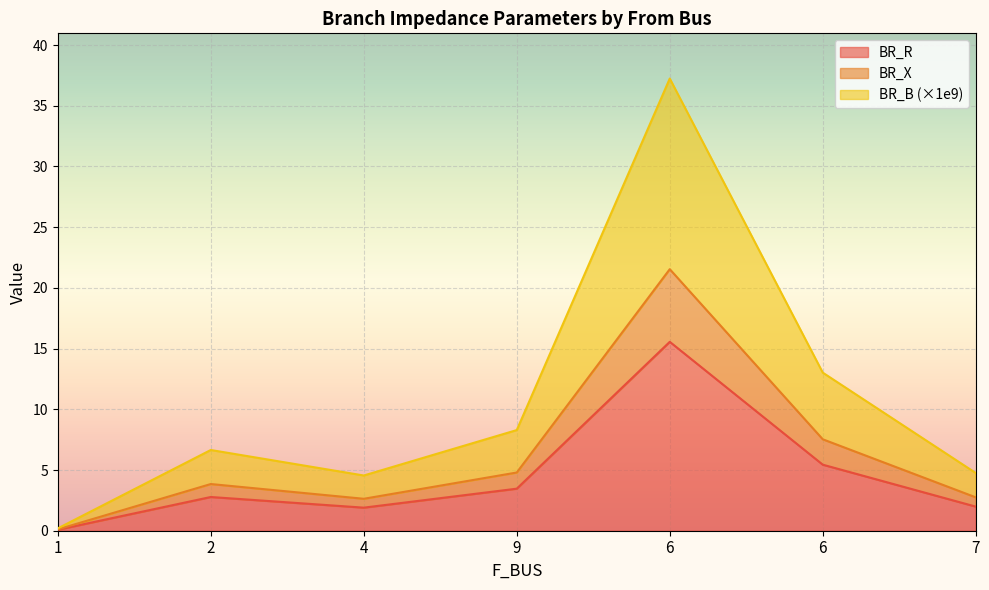

Which series has the widest spread of values?

BR_B